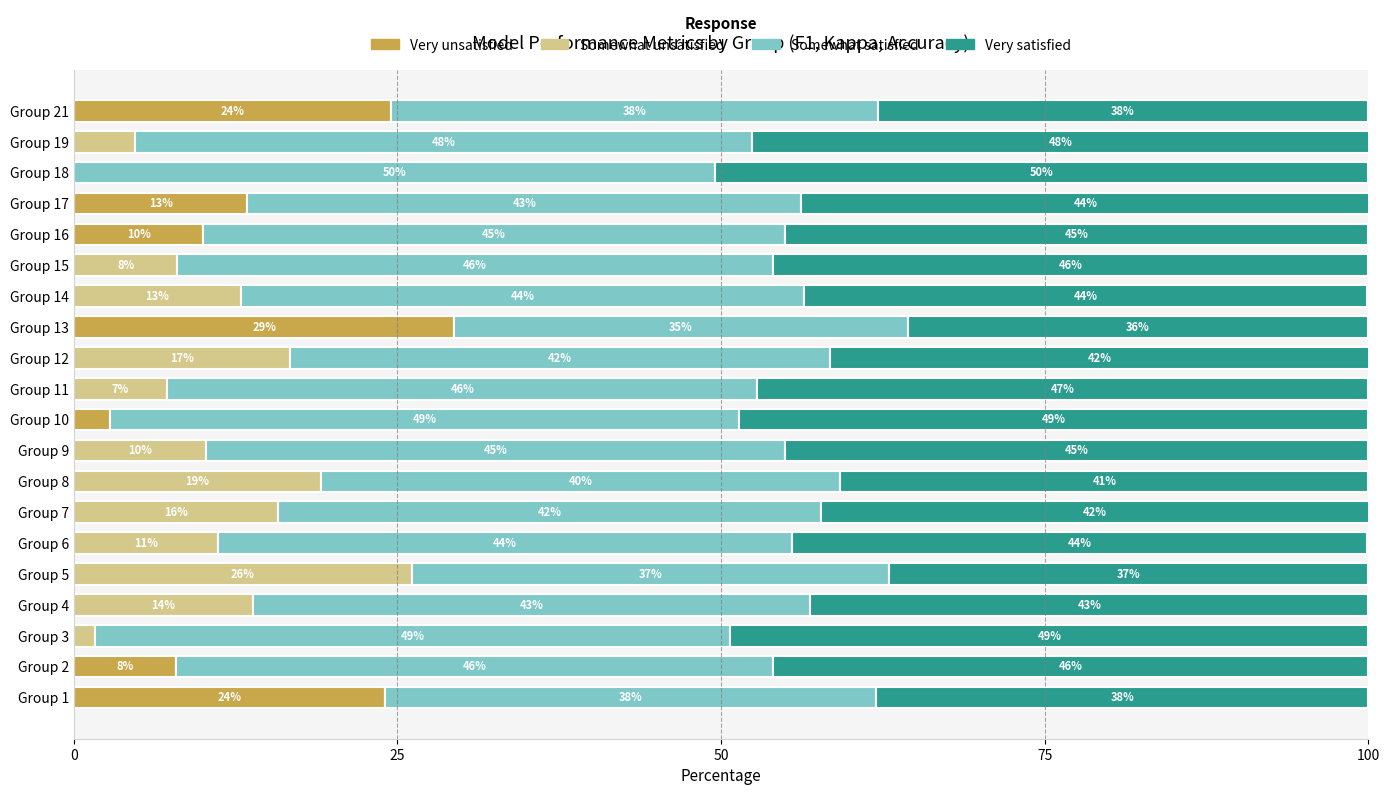

What is the highest value of the Very unsatisfied series?

29.4